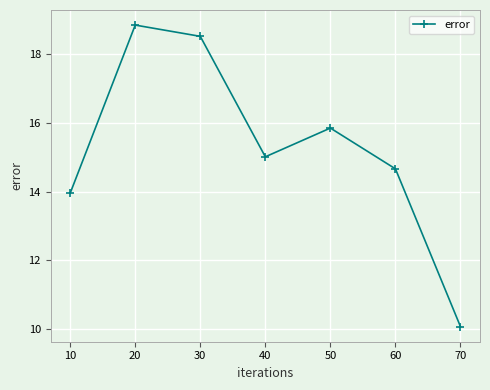

What is the value of the 7th point from the left?

10.1